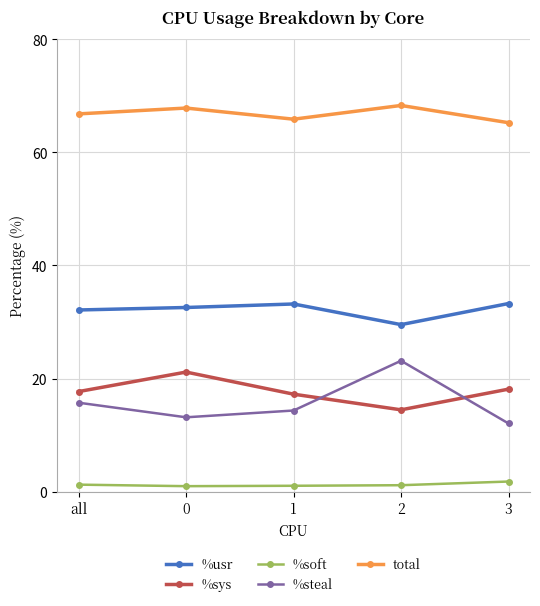

Which series has the largest range (max minus min)?

%steal